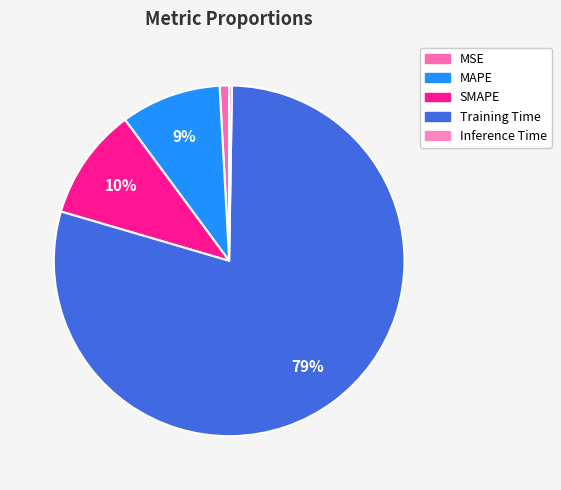

What portion of the pie excludes MSE?

99.1%